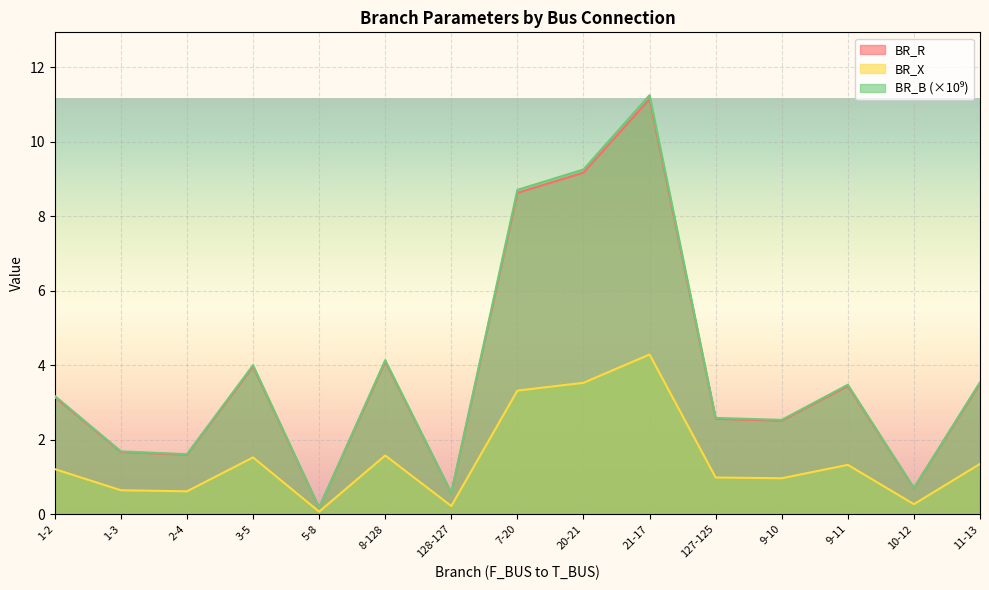

How many data points in BR_X are above 1?

8